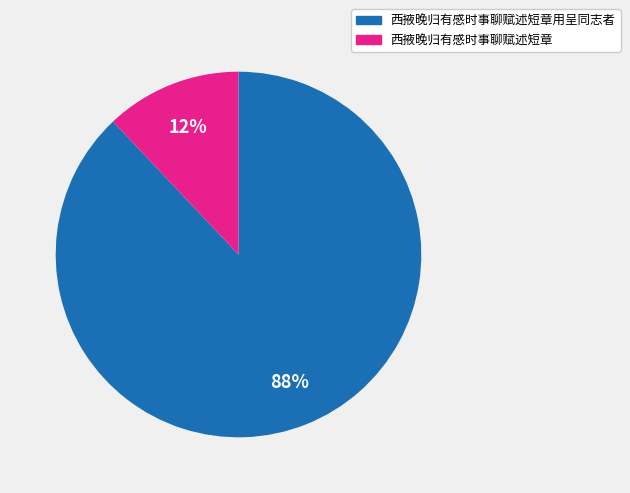

The 西掖晚归有感时事聊赋述短章 slice represents 26% of the pie. True or false?

False